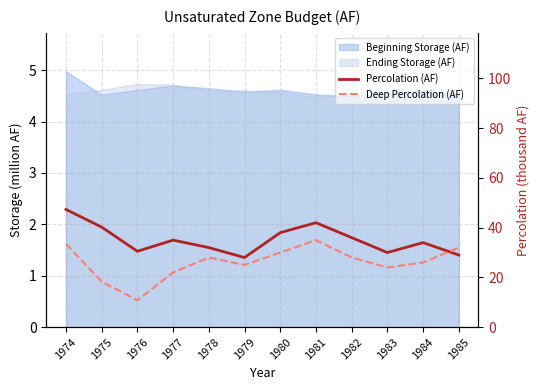

True or false: Percolation (AF) has a value of 30.5 at 1976.

True